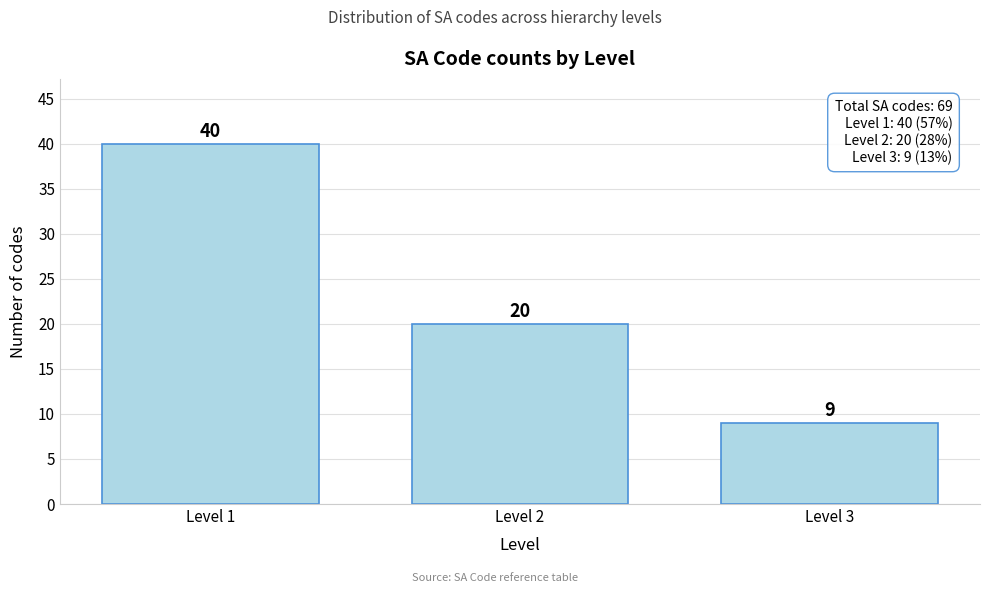

Reading left to right, extract all data points from this chart.

40	20	9